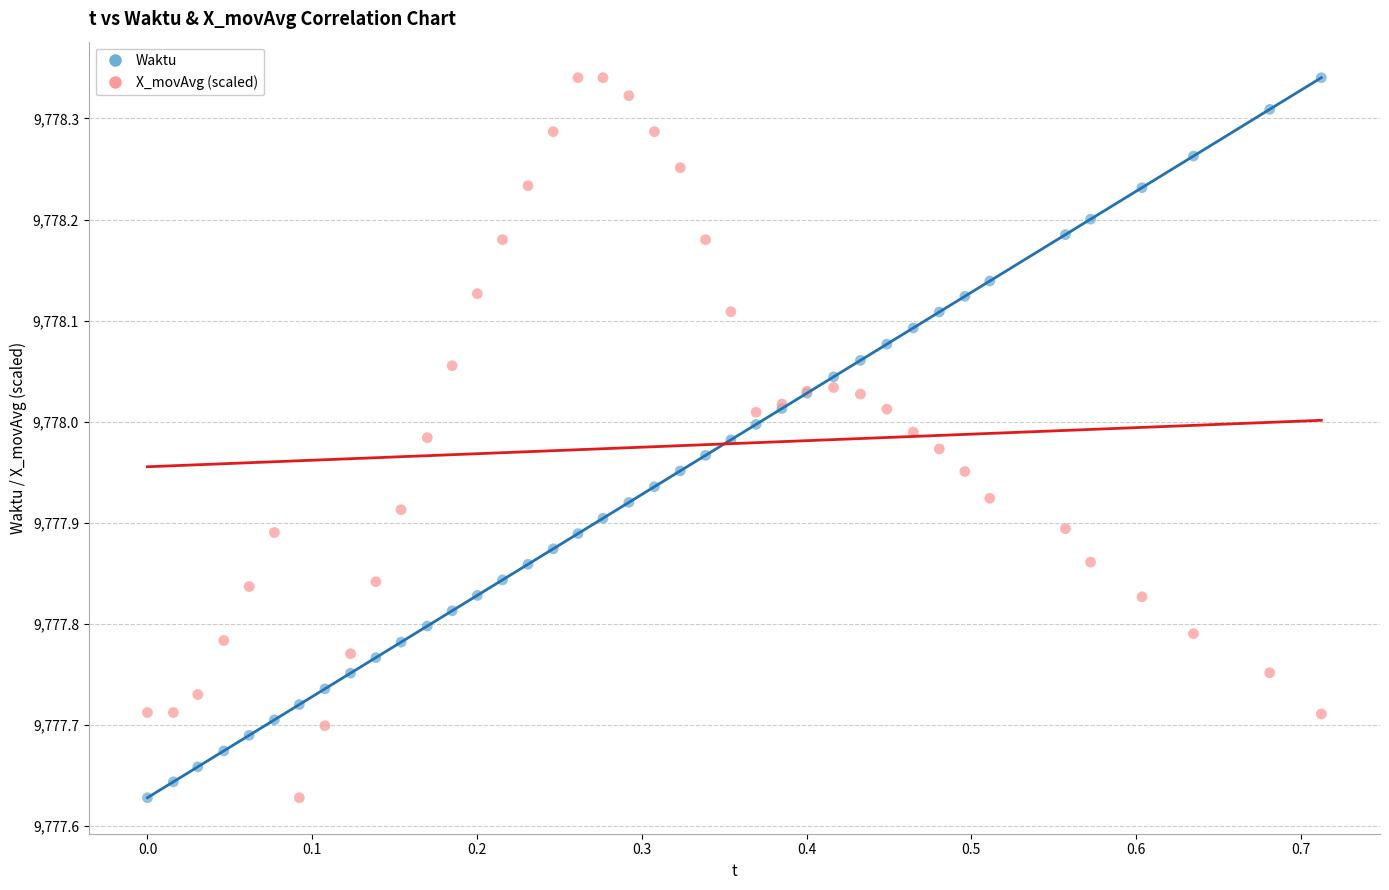

What is the X range (max minus min) for the scatter plot?

0.7